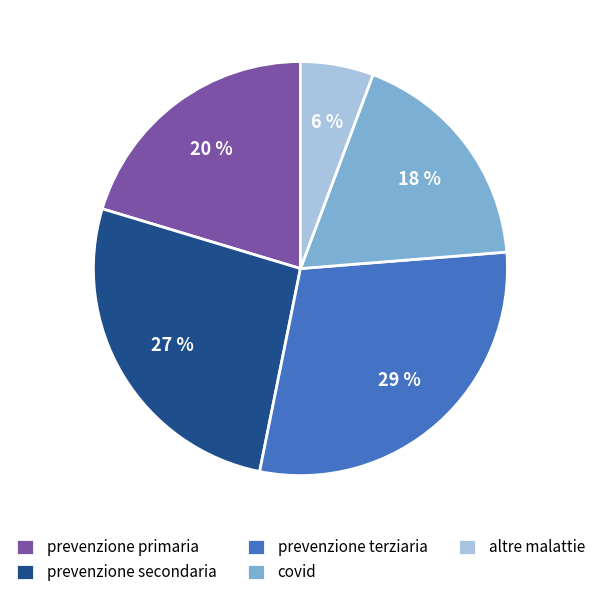

Which has a higher value, covid or altre malattie?

covid